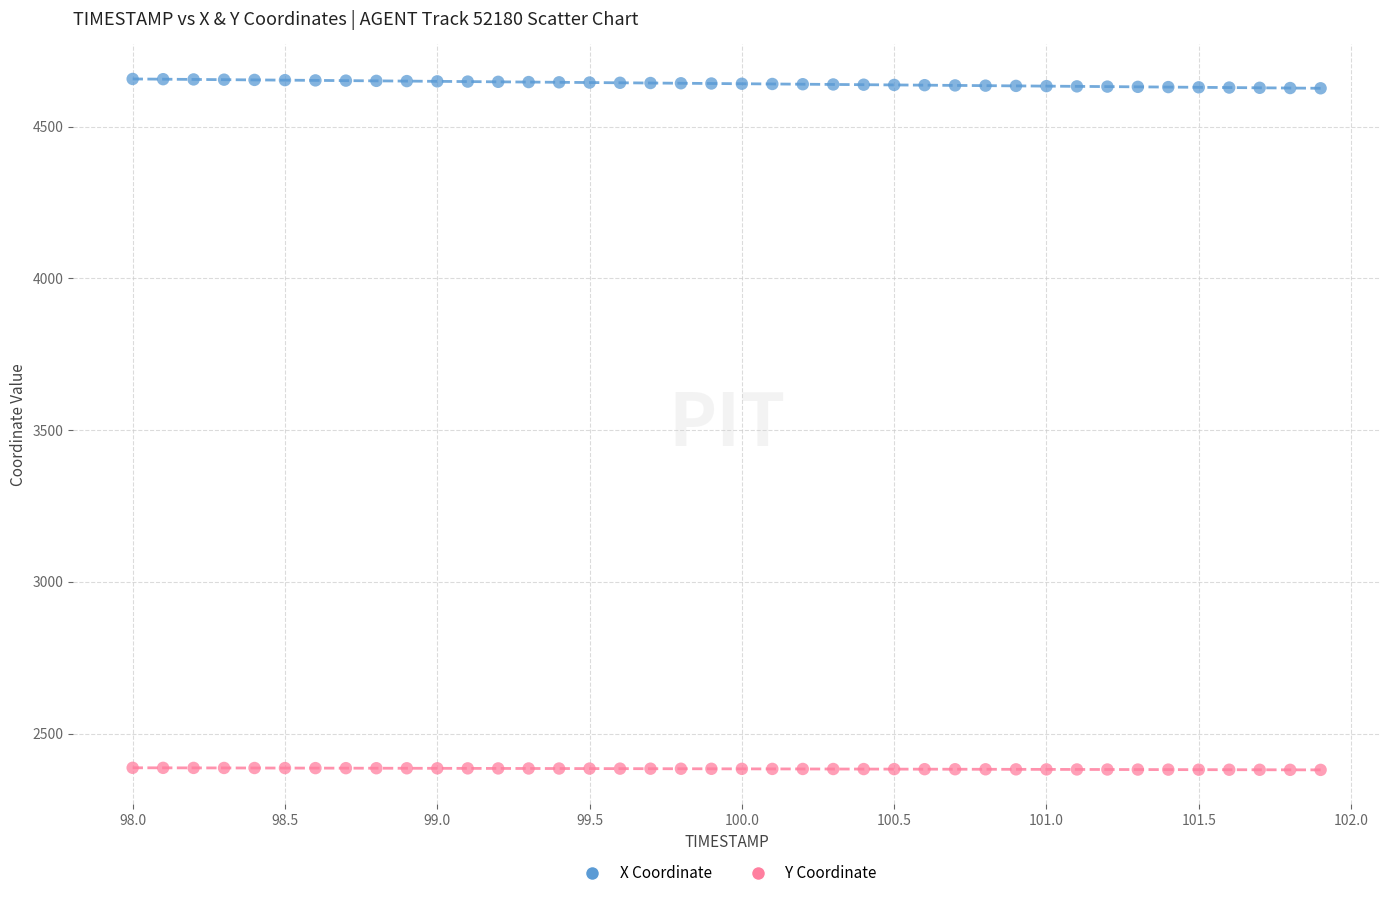

Across all data points, what is the range of Y values (max minus min)?

2277.1